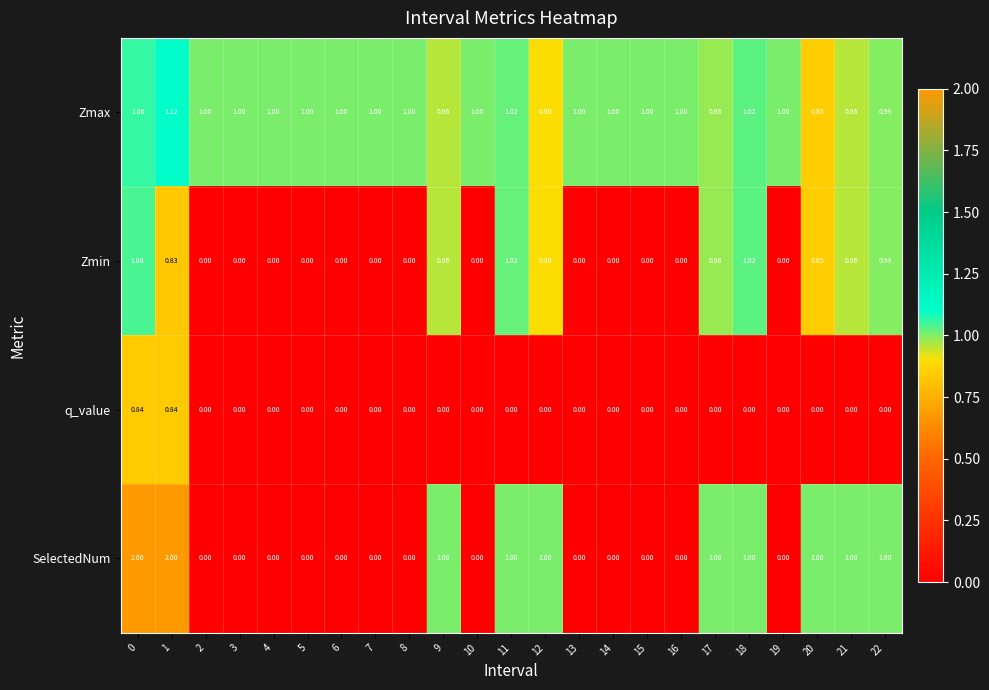

Which series has the largest total across all categories?

Zmax